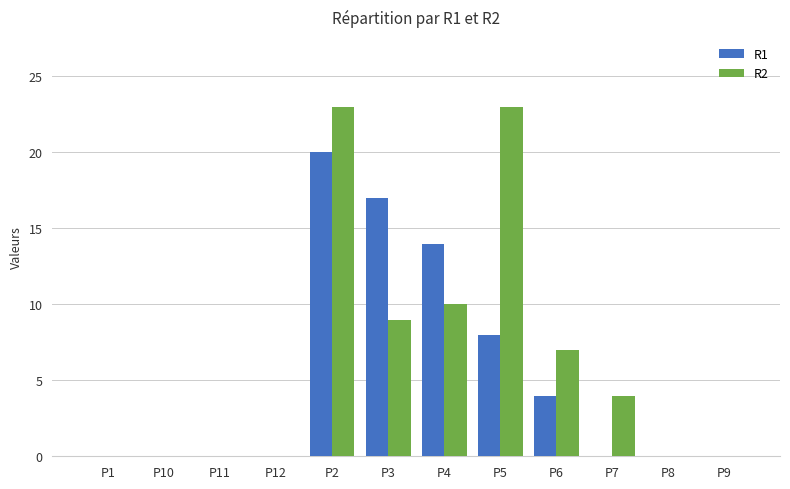

Is the value of R2 at P7 greater than the value of R1 at P12?

Yes